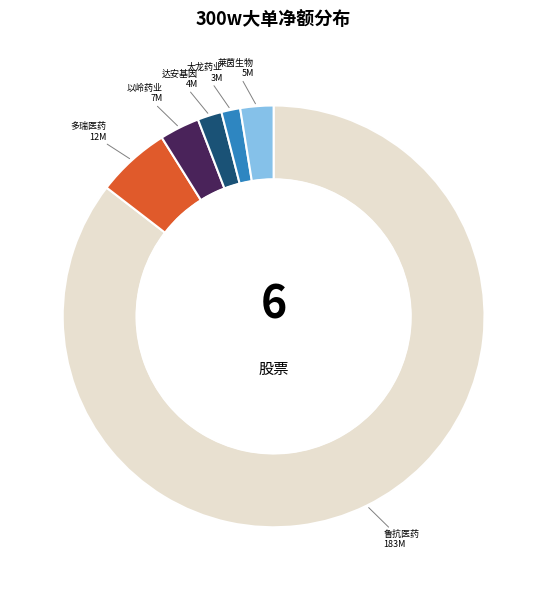

Is there any slice that represents more than half of the pie?

Yes